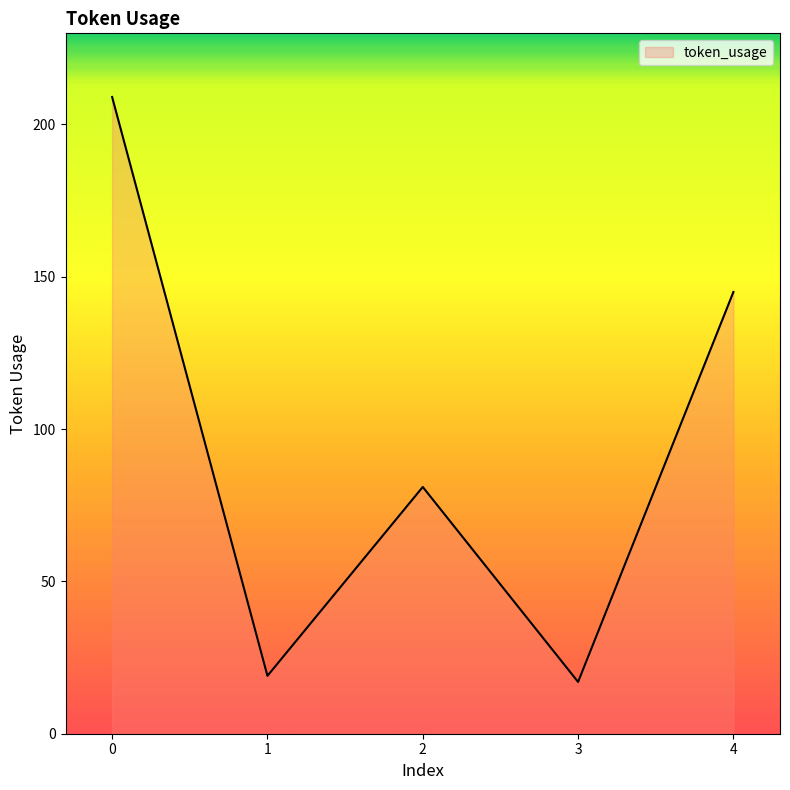

What is the sum of the values at 0 and 1?

228